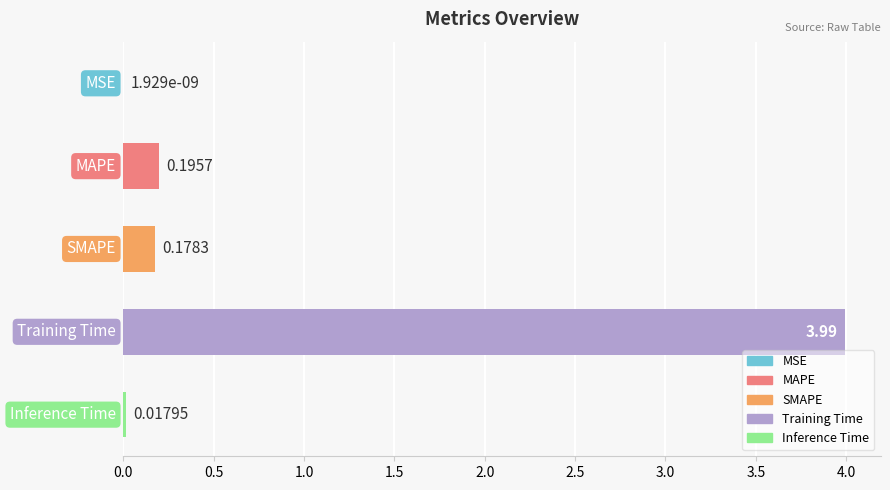

Count the number of categories in the chart.

5